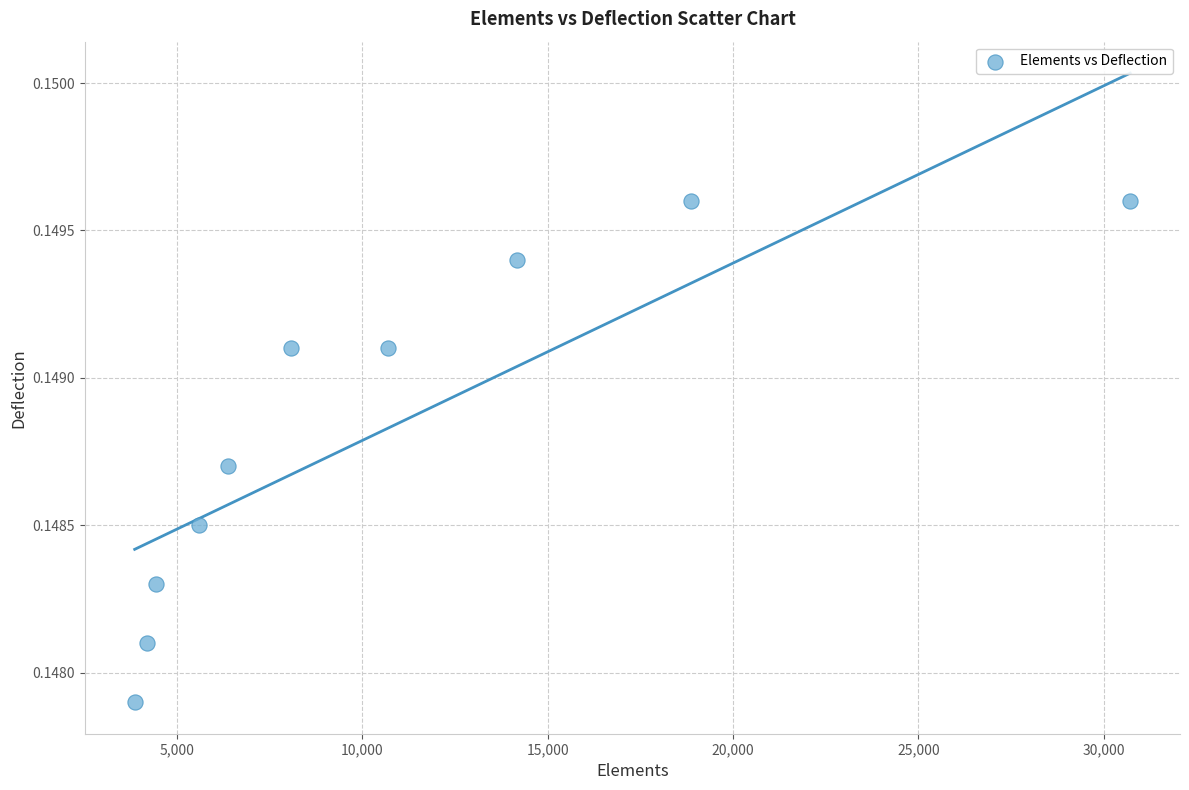

What is the range of X values (max minus min)?

26850.0